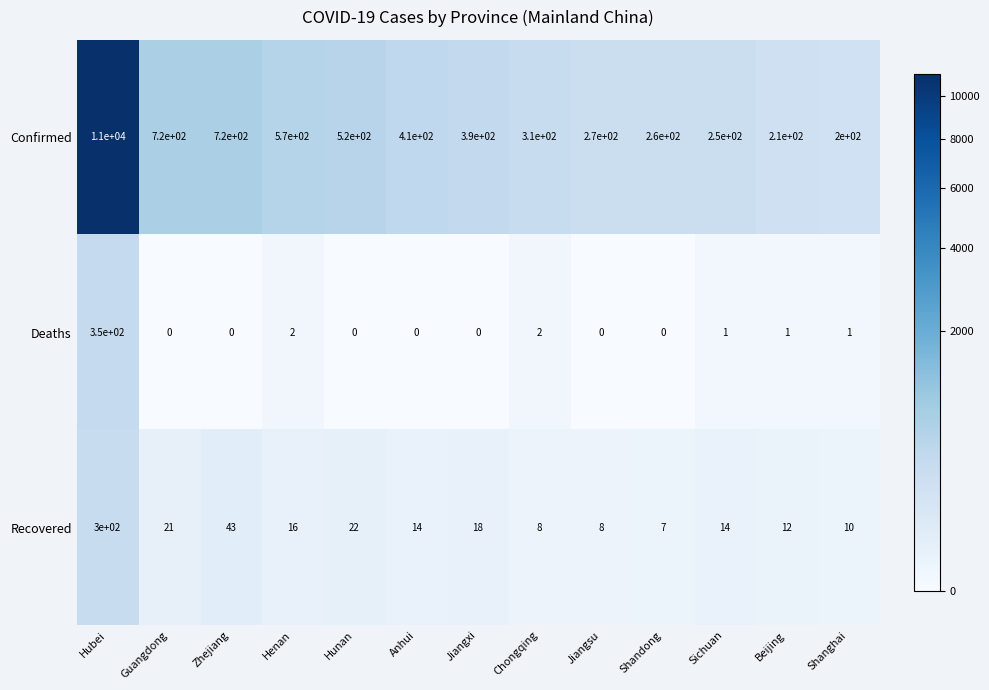

Read the Confirmed value at Sichuan, to the nearest 10.

250